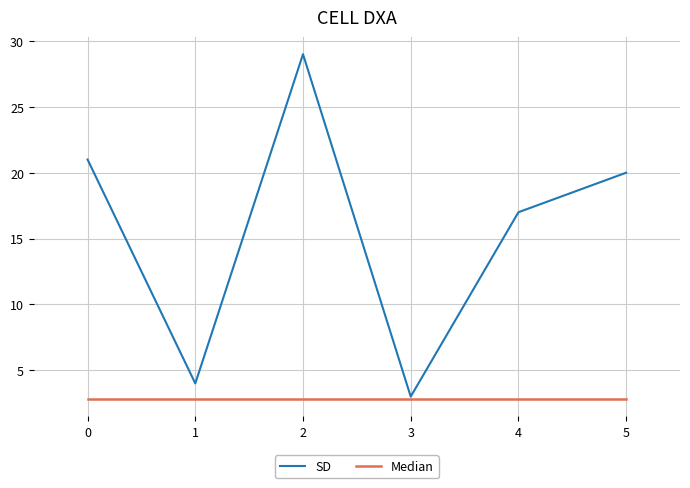

At which category is the sum across all series the highest?

2